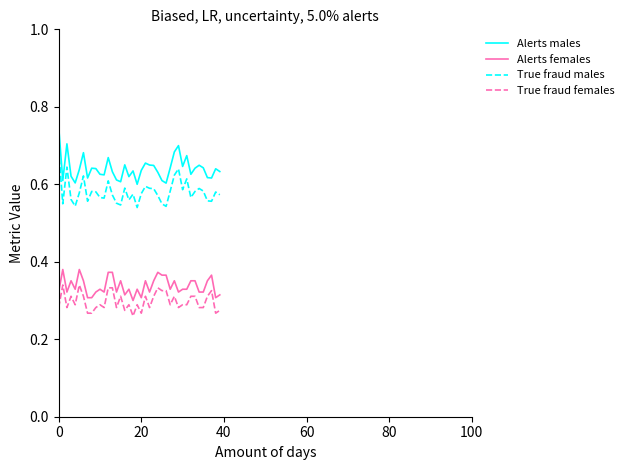

True or false: True fraud males and True fraud females intersect in this chart.

False